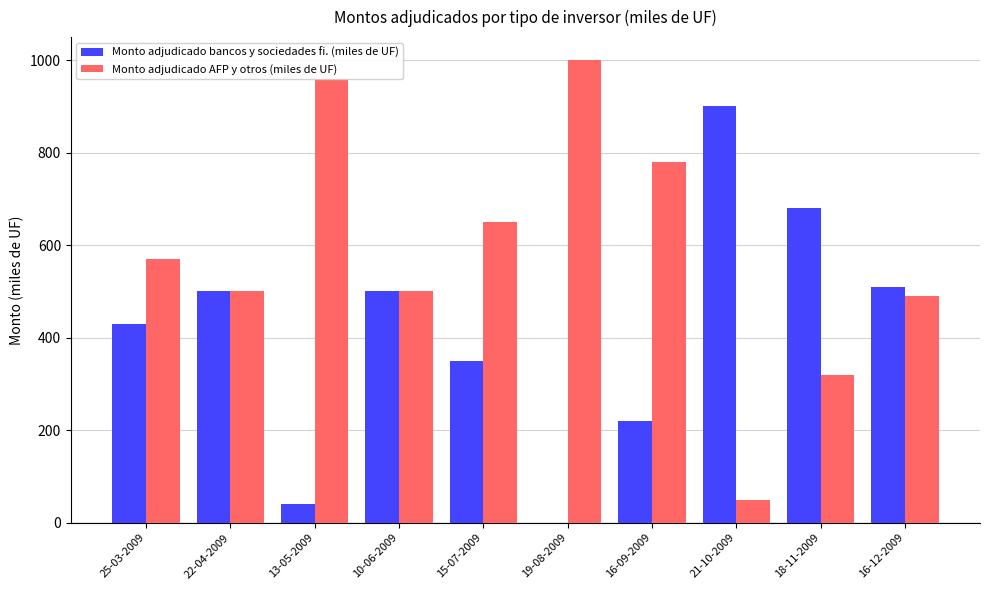

Which category has the highest value in the Monto adjudicado bancos y sociedades fi. (miles de UF) series?

21-10-2009